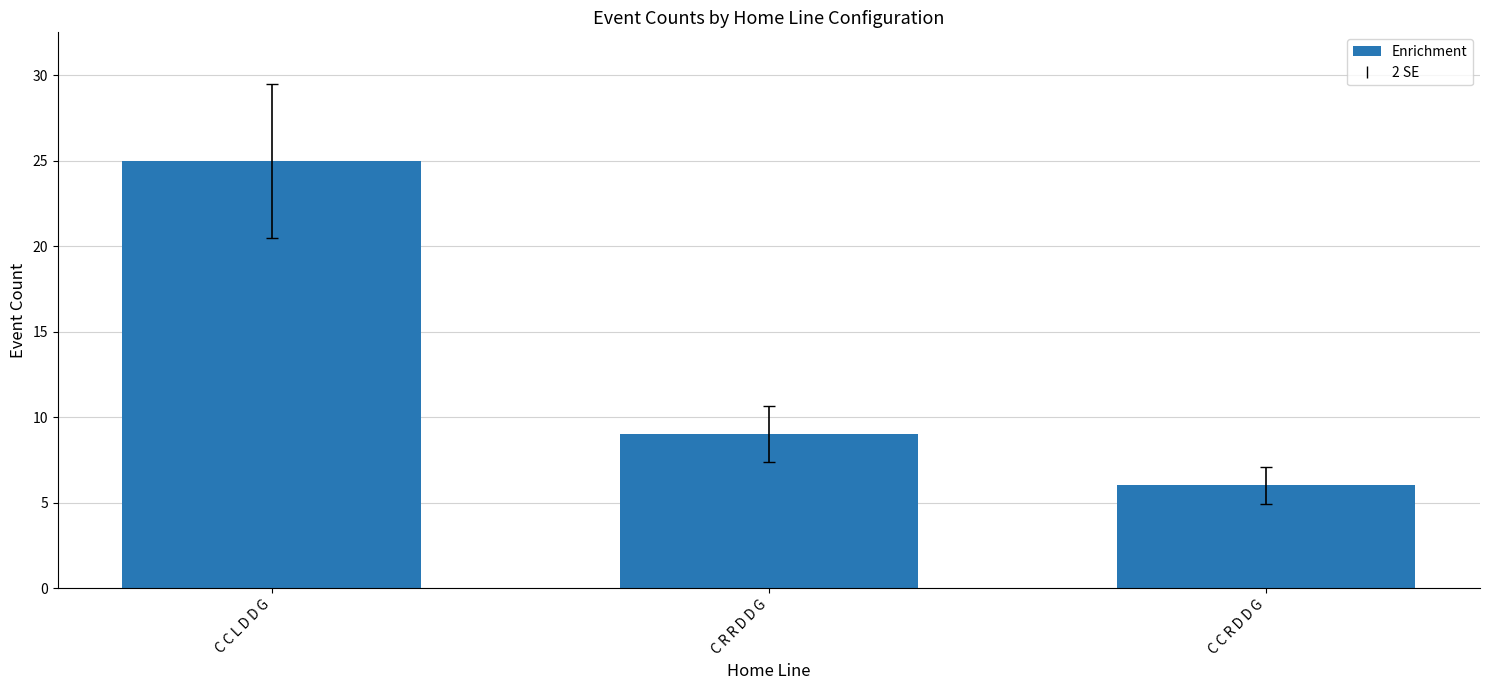

True or false: the data shows 25 at C C L D D G.

True